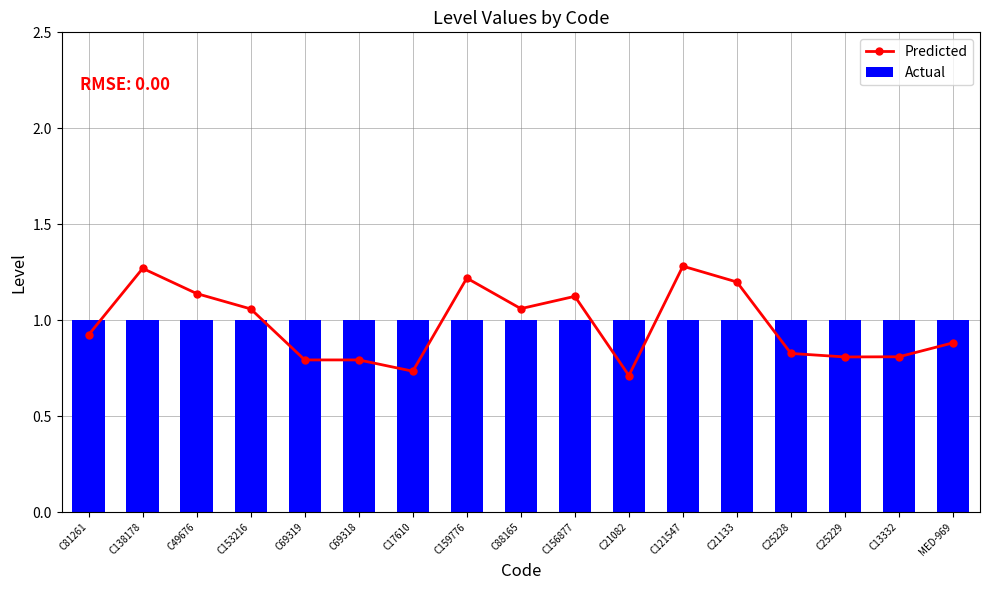

The Predicted series shows 0.2 at C17610. True or false?

False